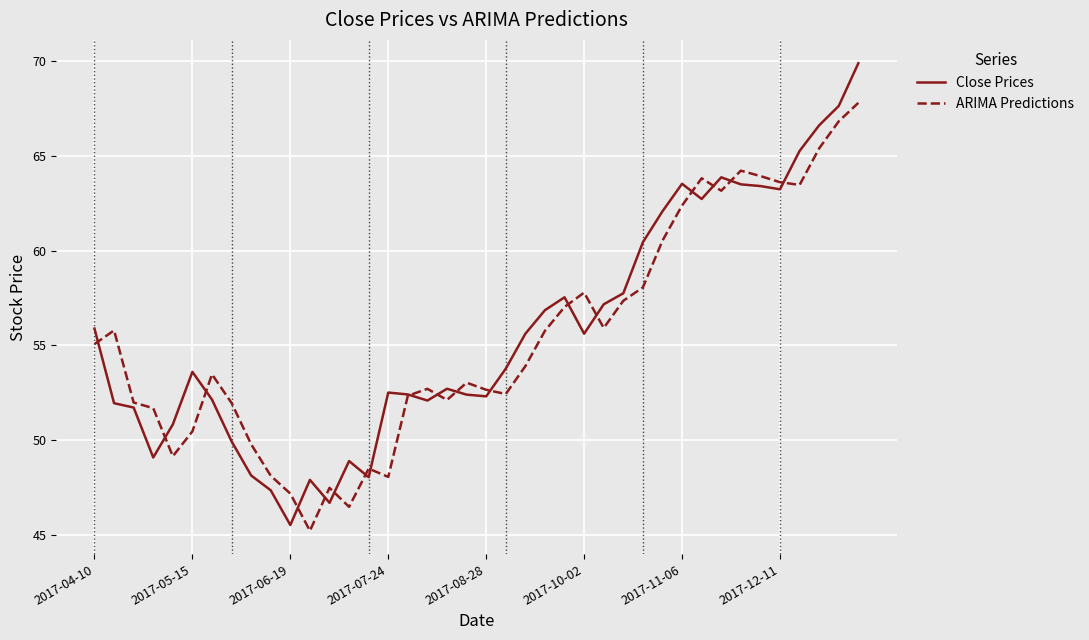

List the series in order of their peak value, lowest first.

ARIMA Predictions, Close Prices